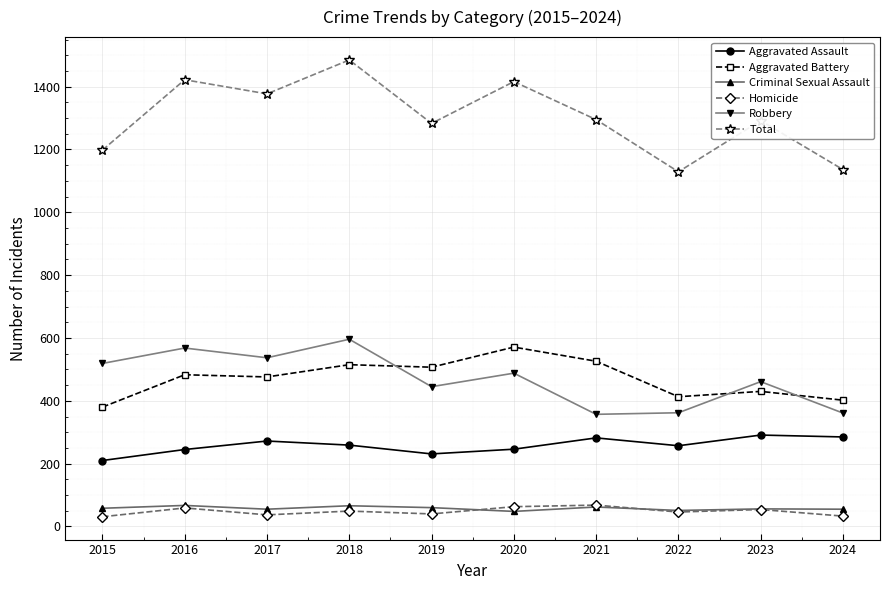

How many interior local peaks does the Total series have?

4